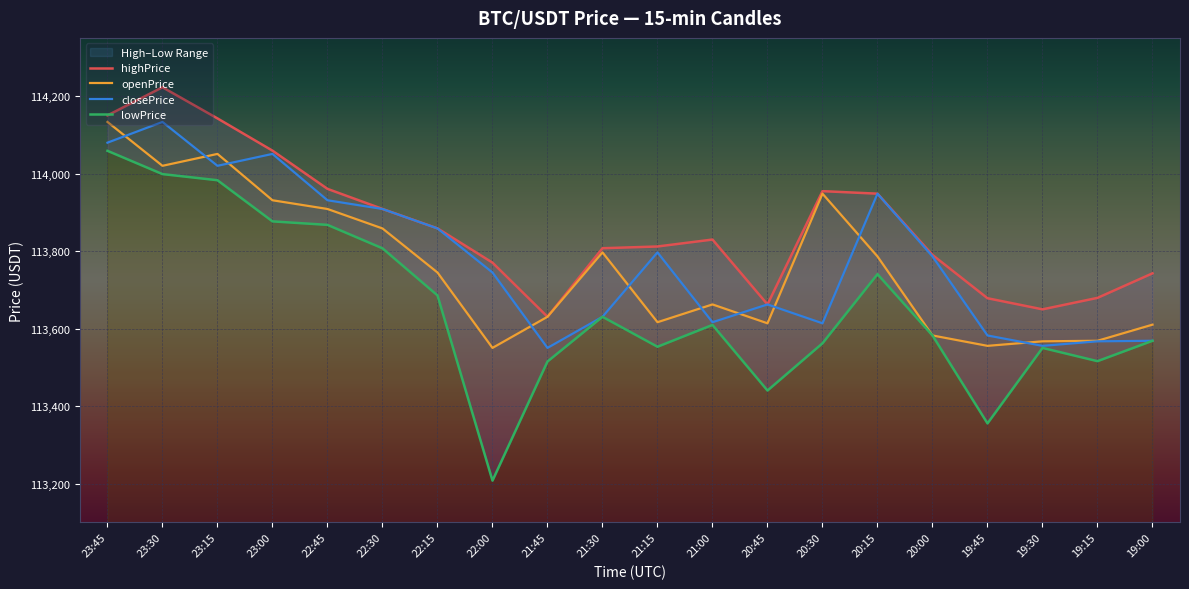

Where is highPrice nearest to the value 113926?

22:30